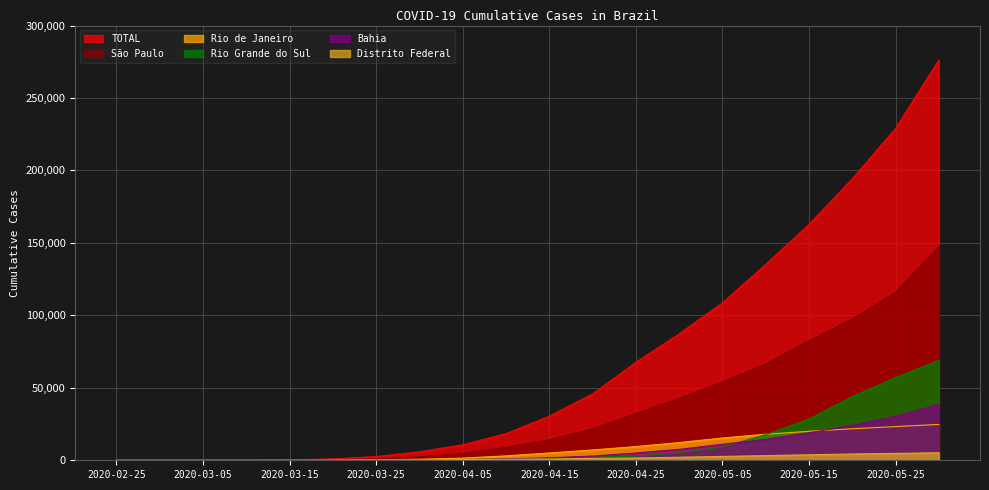

What is the label of the 4th point from the left?

2020-03-10